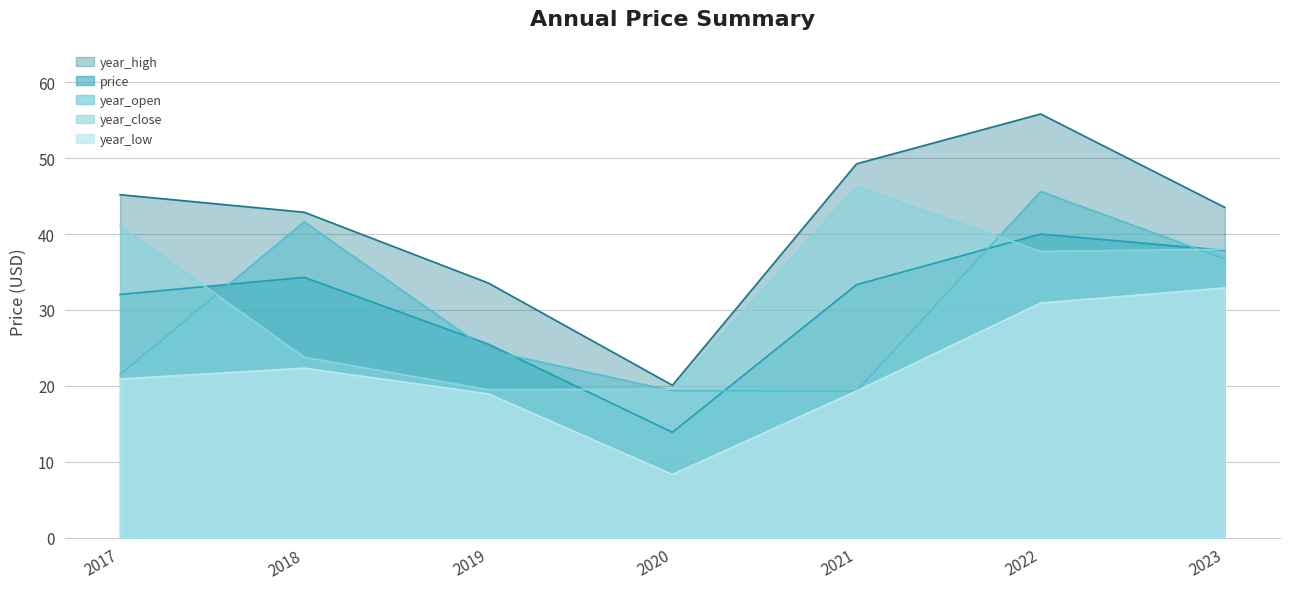

What is the sum of the price values at 2021 and 2020?

47.2